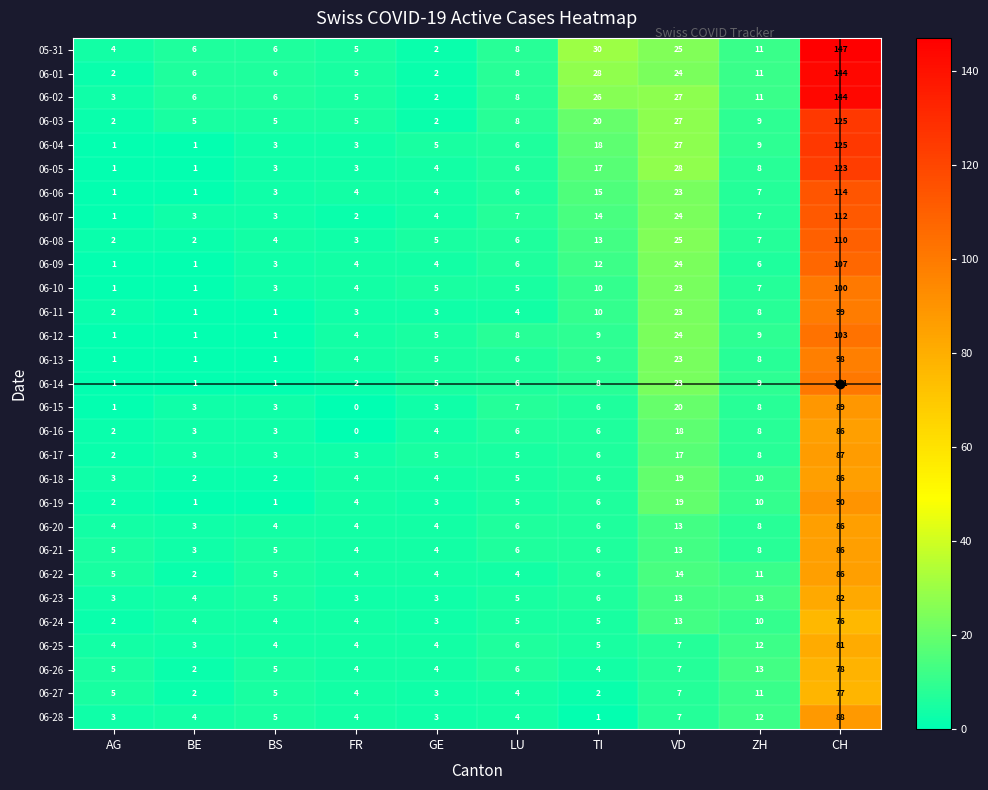

Which category has the highest value in the 05-31 series?

CH